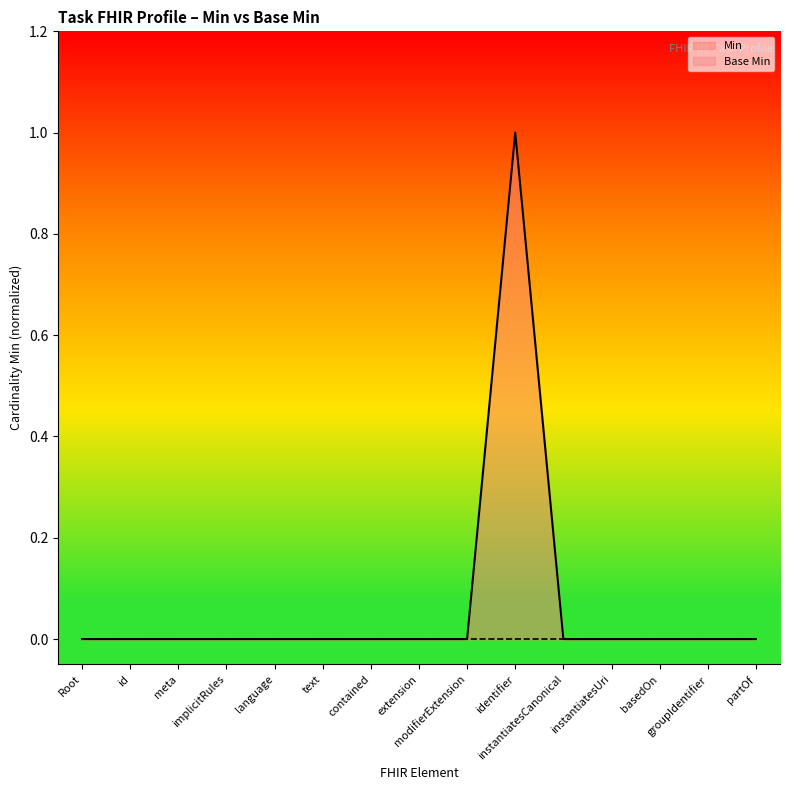

What is the sum of all values?

1